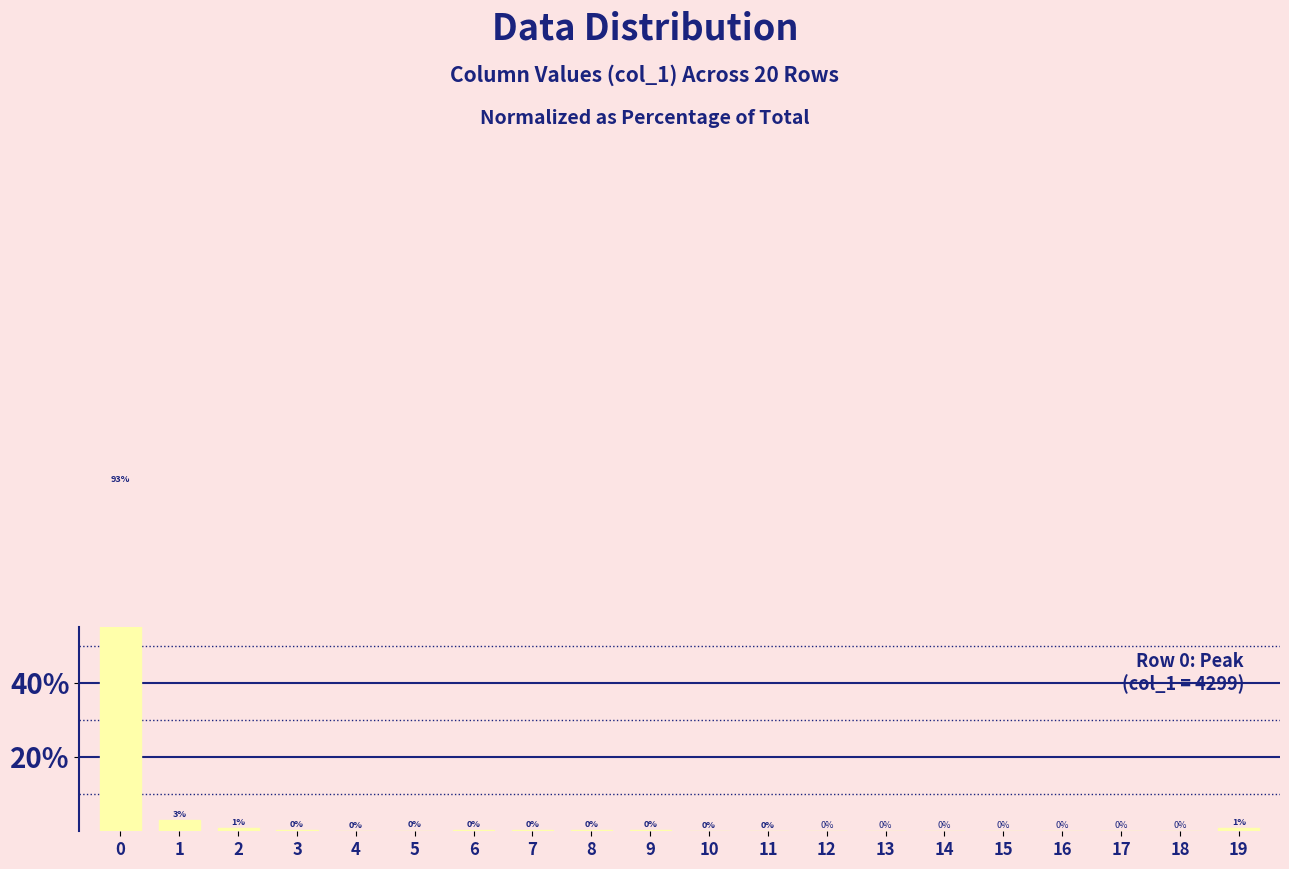

How many categories are shown in the chart?

20